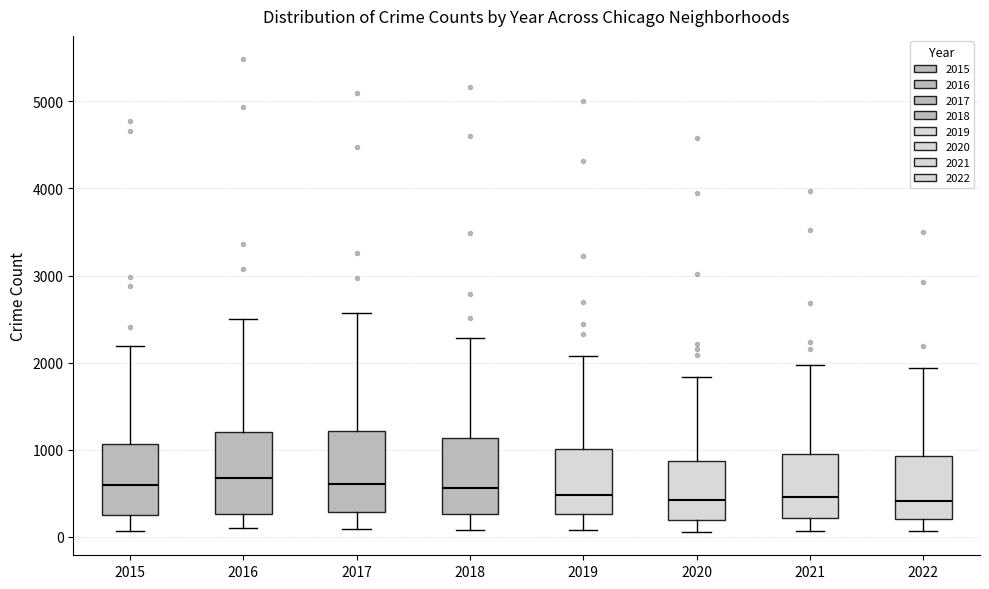

Reading left to right, transcribe this box plot: for each box, give where its median line is, the range the box spans, and where its two whiskers end, as read against the y-axis. The values are not printed on the chart, so give them approximately, as read against the axis.

2015: median 600, box 300 to 1100, whiskers 100 to 2200
2016: median 700, box 300 to 1200, whiskers 100 to 2500
2017: median 600, box 300 to 1200, whiskers 100 to 2600
2018: median 600, box 300 to 1100, whiskers 100 to 2300
2019: median 500, box 300 to 1000, whiskers 100 to 2100
2020: median 400, box 200 to 900, whiskers 100 to 1800
2021: median 500, box 200 to 1000, whiskers 100 to 2000
2022: median 400, box 200 to 900, whiskers 100 to 1900